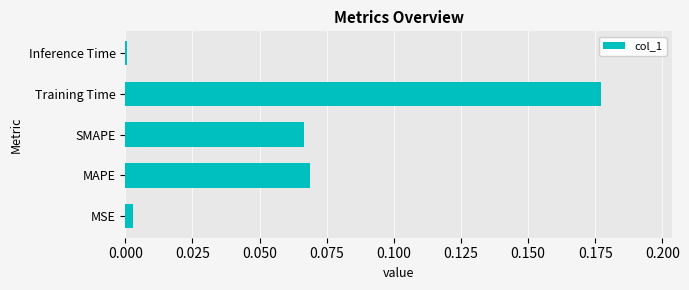

Which label corresponds to the largest value in the chart?

Training Time